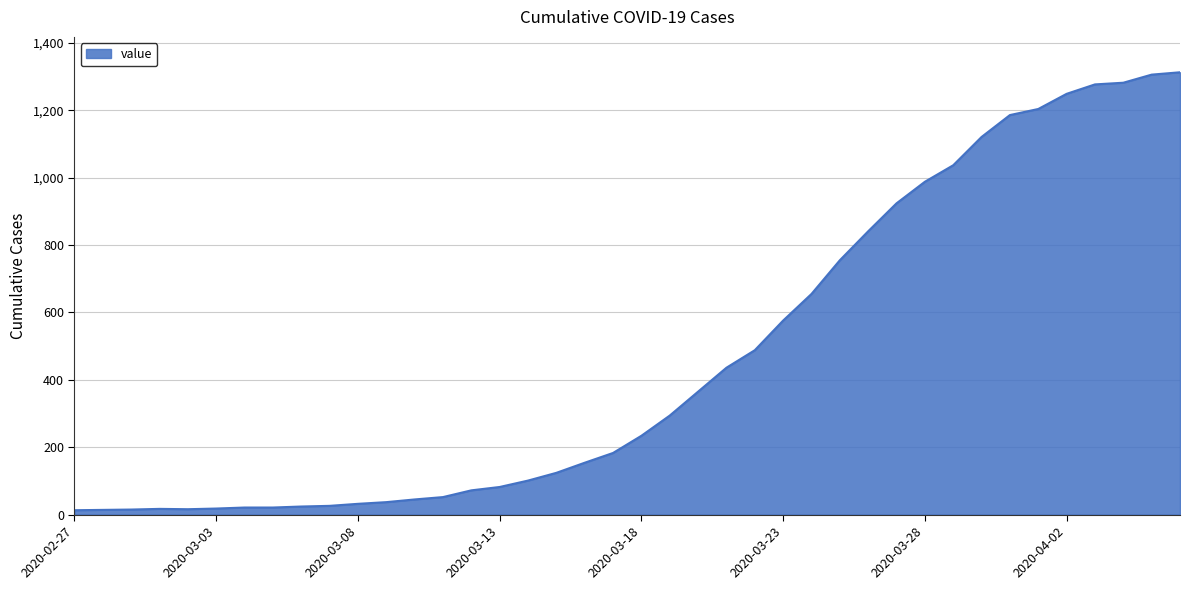

What is the difference between the maximum and minimum values?

1300